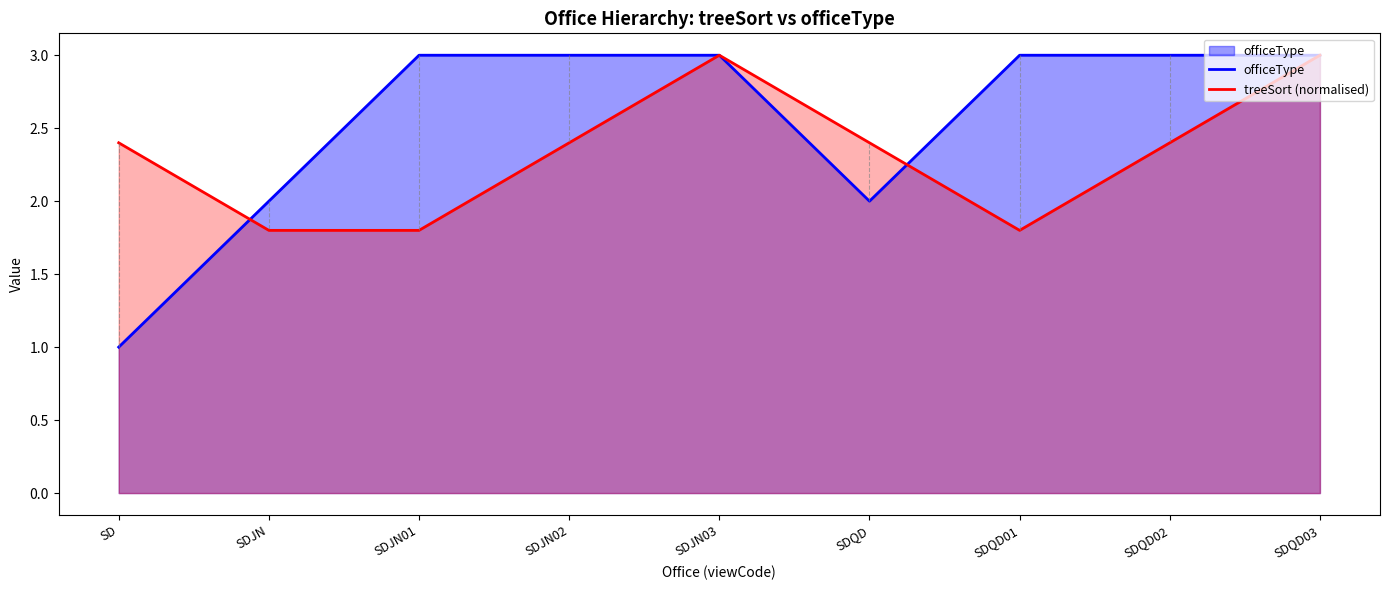

Which series has the widest spread of values?

officeType